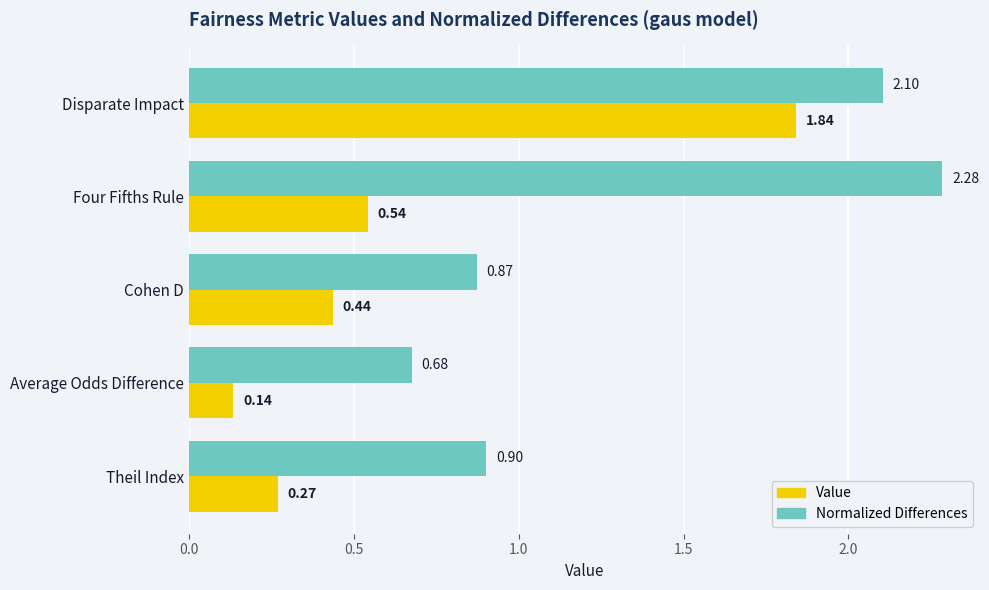

What is the difference between the maximum and second lowest values in the Normalized Differences series?

1.4